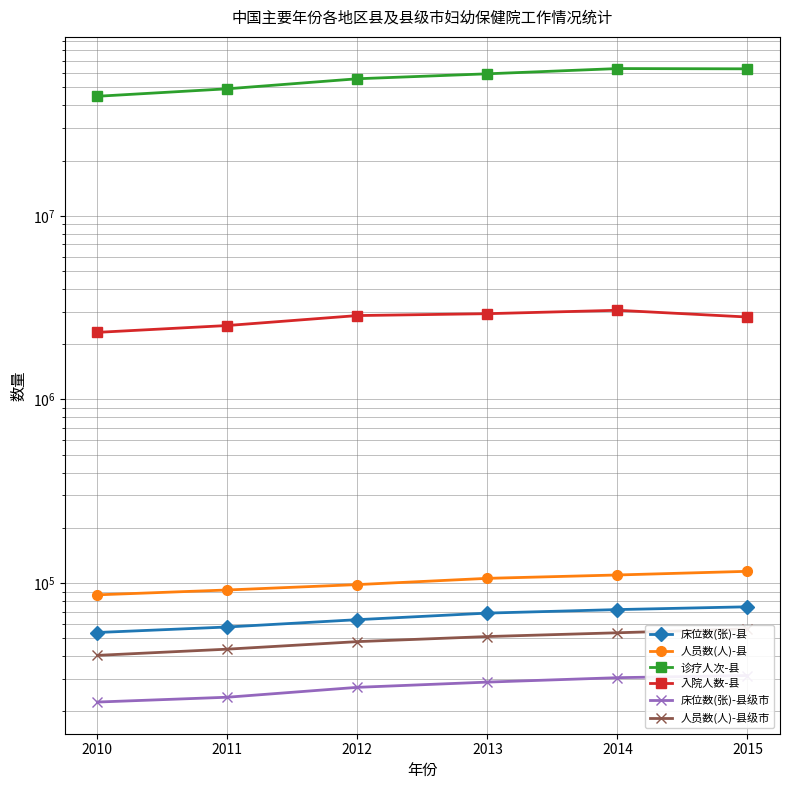

Is this an area chart (filled region under the line)?

No